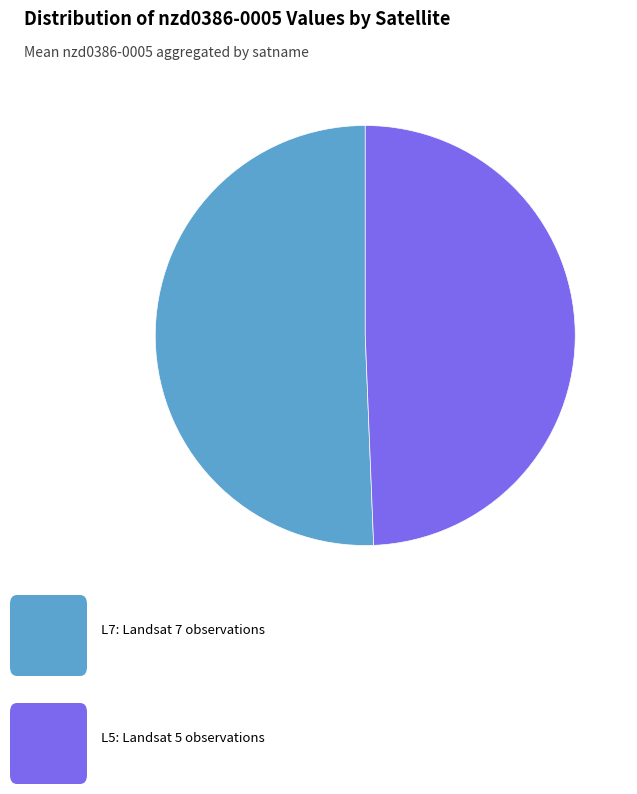

Is there any slice that represents more than half of the pie?

Yes